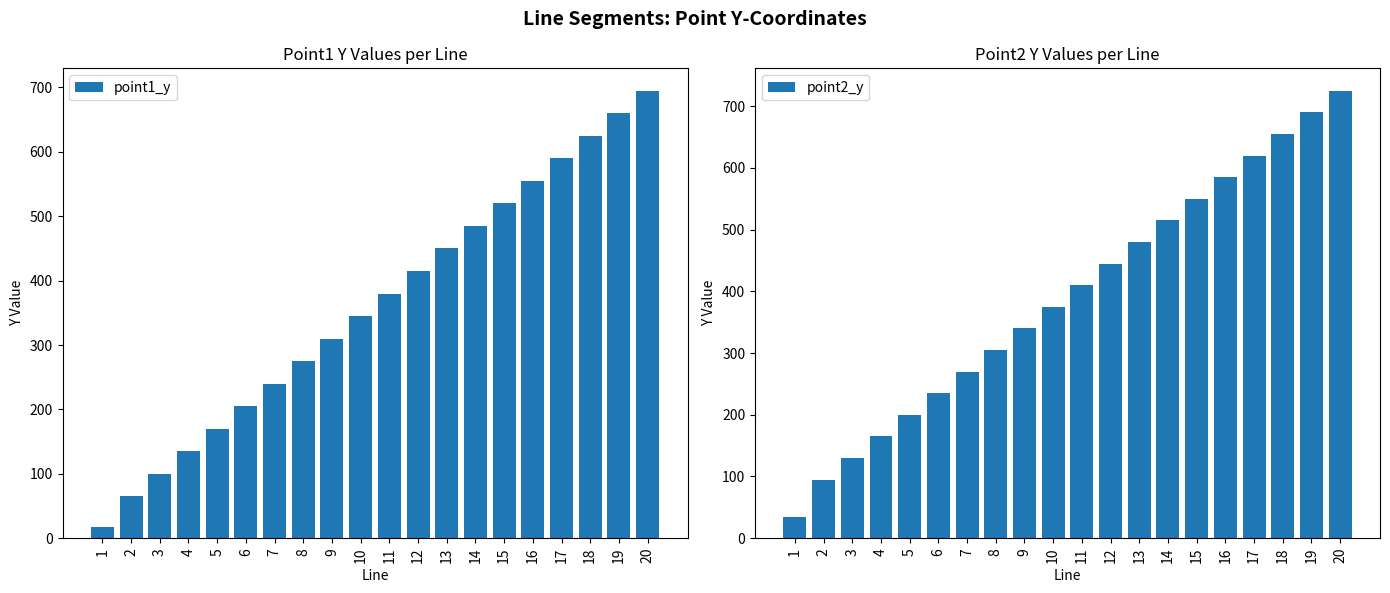

What is the difference between the highest and lowest values at 3?

30